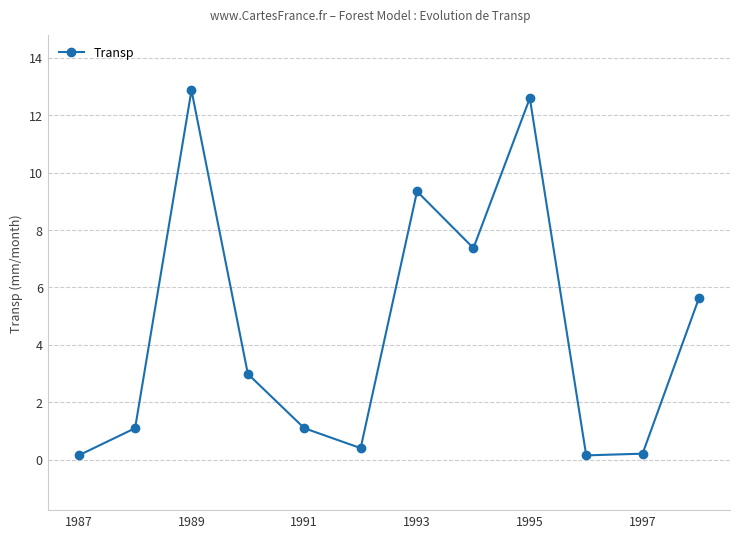

What is the sum of all values?

53.9